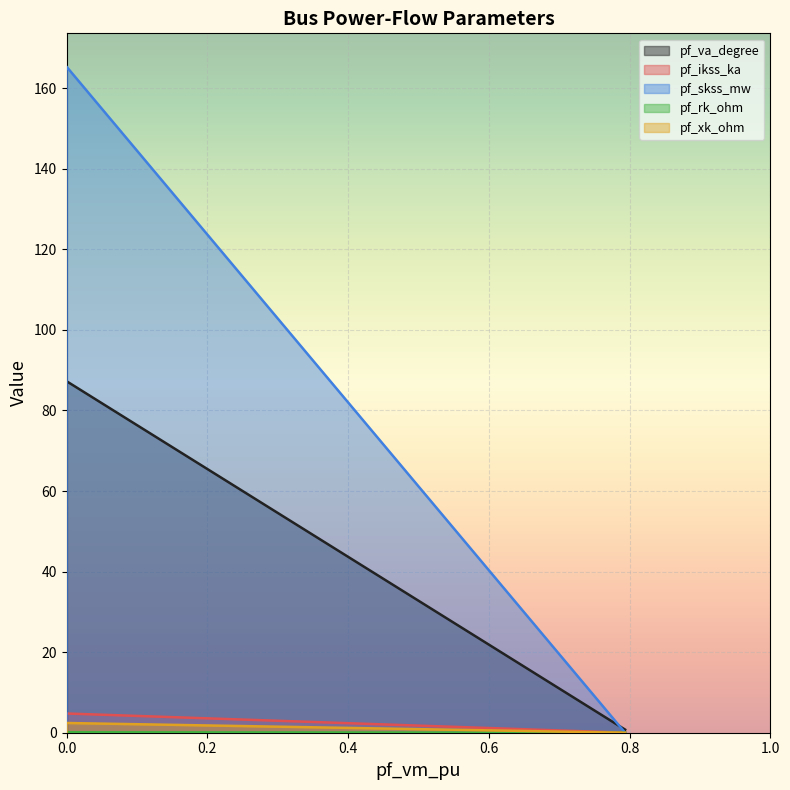

The pf_ikss_ka series shows -1.8 at Bus_4. True or false?

False